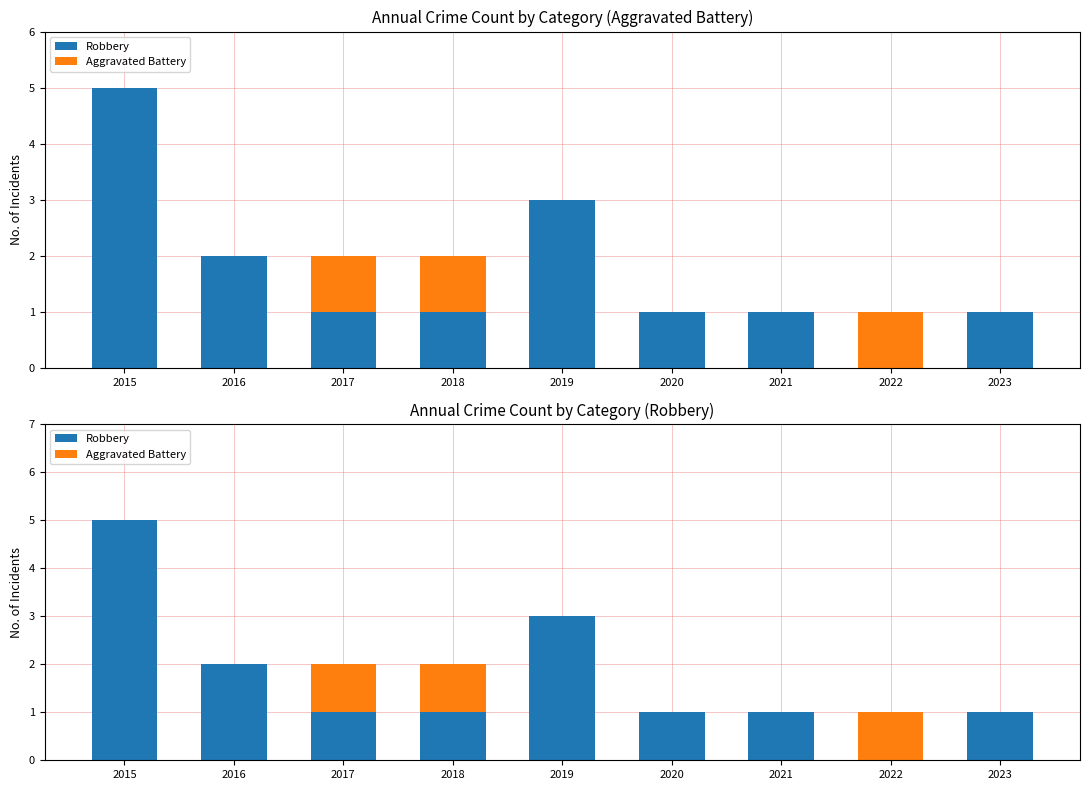

Reading left to right, list all the values displayed in this chart.

Robbery: 2015=5	2016=2	2017=1	2018=1	2019=3	2020=1	2021=1	2022=0	2023=1
Aggravated Battery: 2015=0	2016=0	2017=1	2018=1	2019=0	2020=0	2021=0	2022=1	2023=0